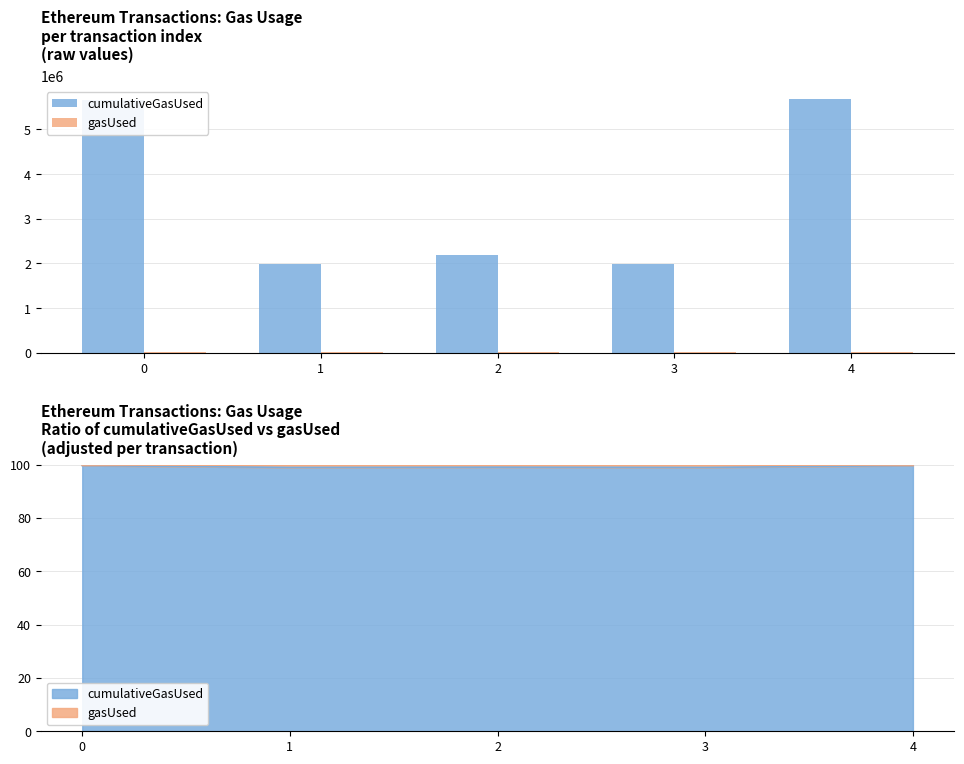

How many groups of bars are there?

5